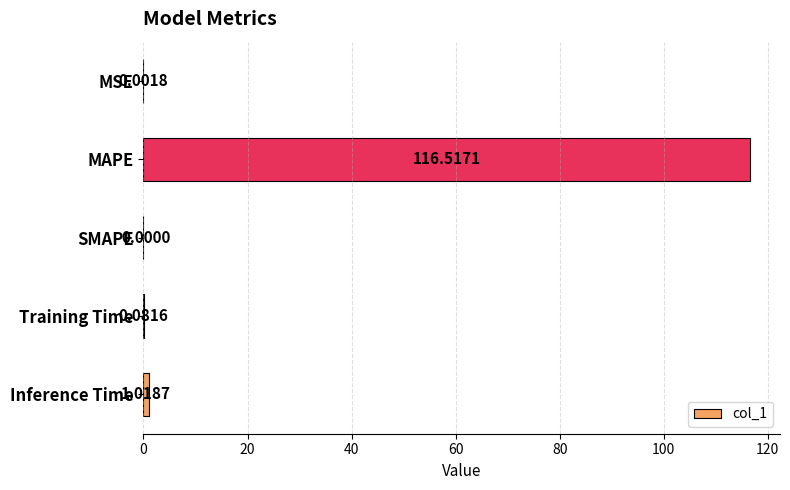

At which label is the value closest to 58?

Inference Time